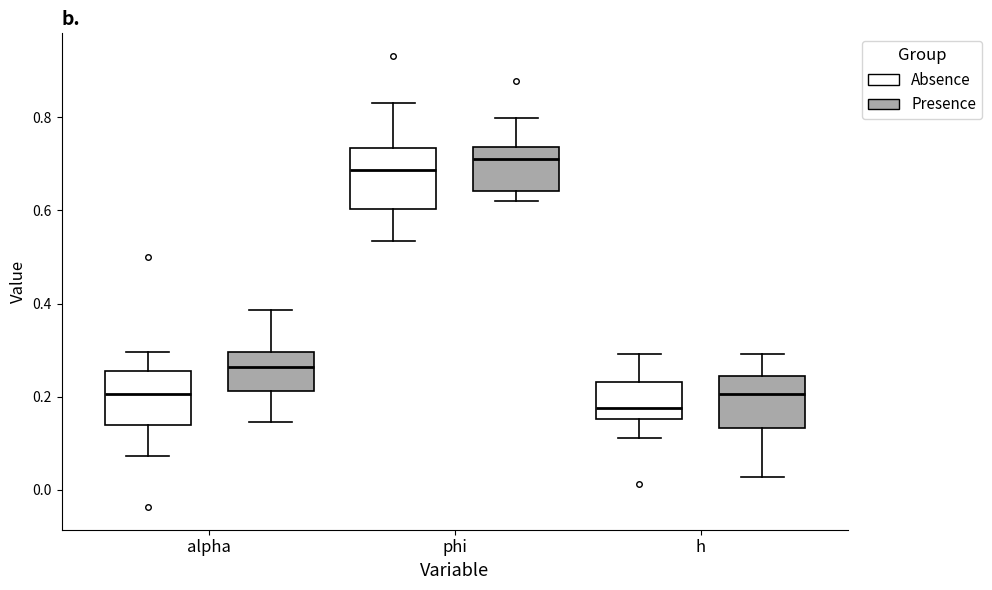

Where is the lower edge of the box for phi (Presence) on the y-axis? The values are not printed on the chart, so give them approximately, as read against the axis.

0.64